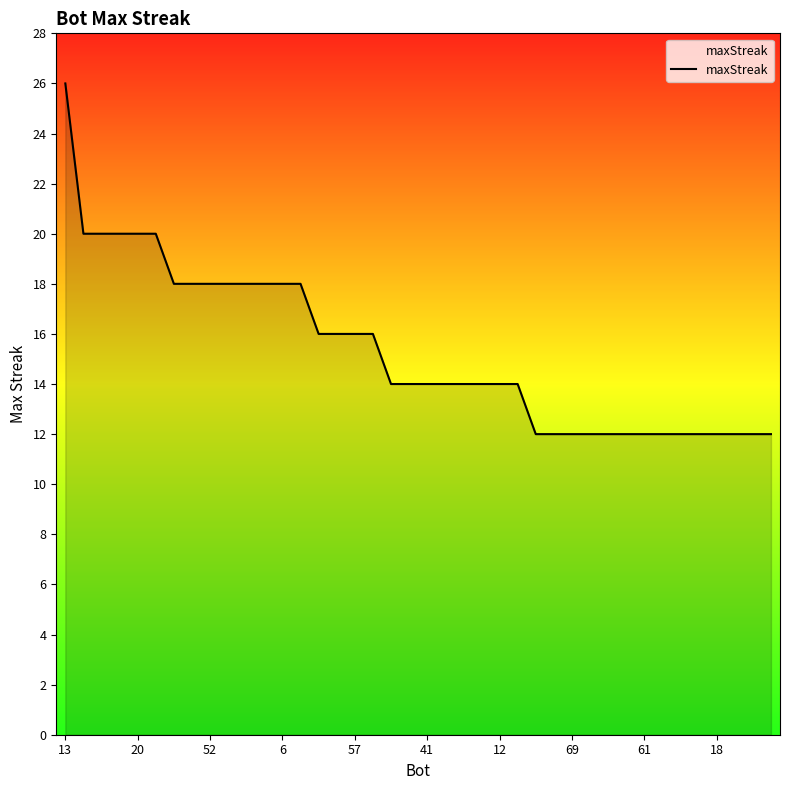

What is the difference between the maximum and minimum values?

14